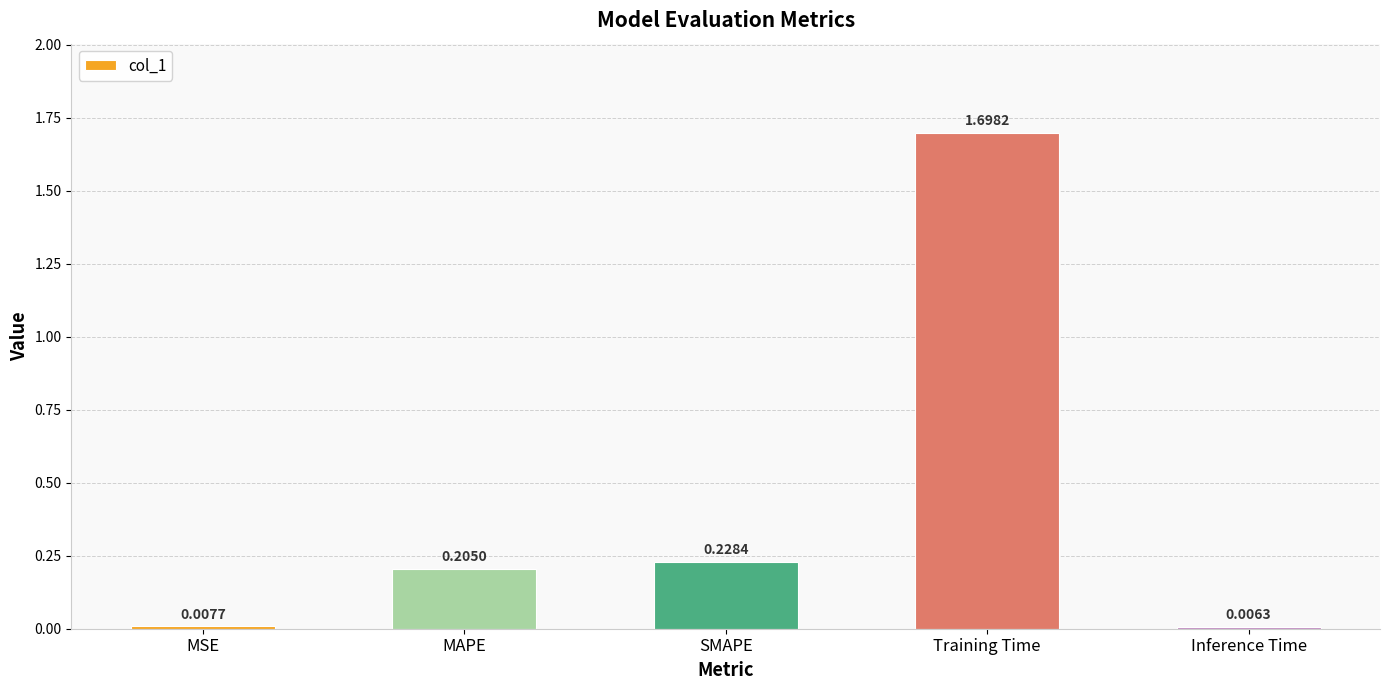

What is the label of the 4th bar from the right?

MAPE